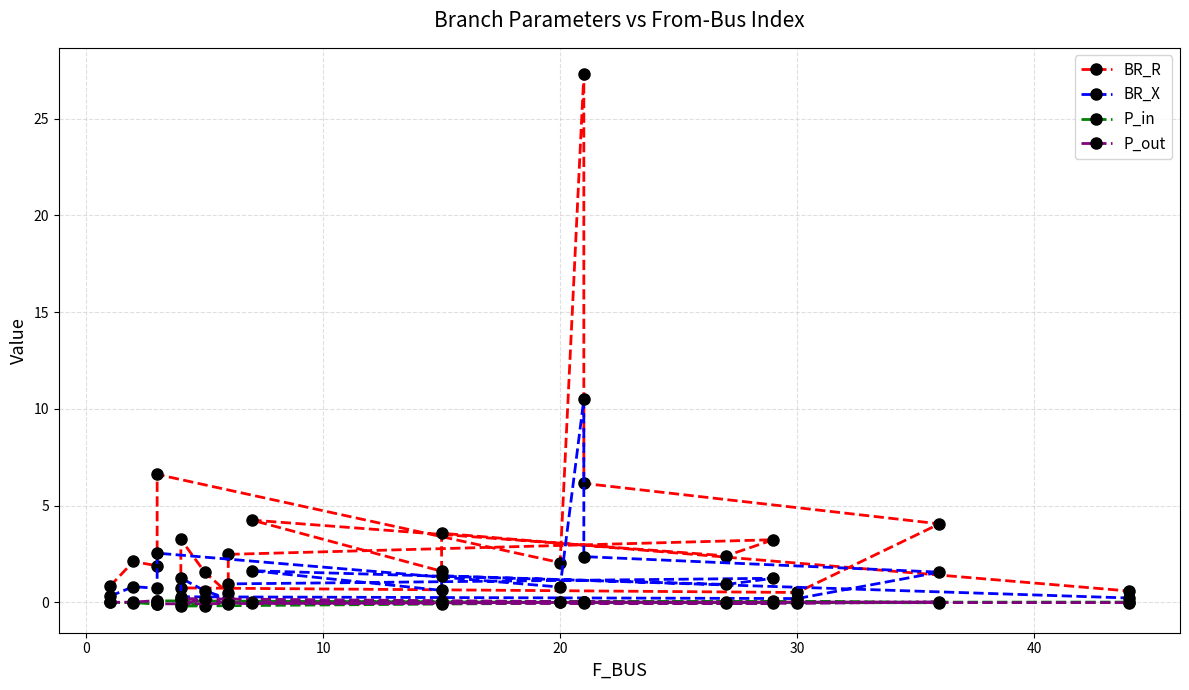

How many series are shown in this chart?

4